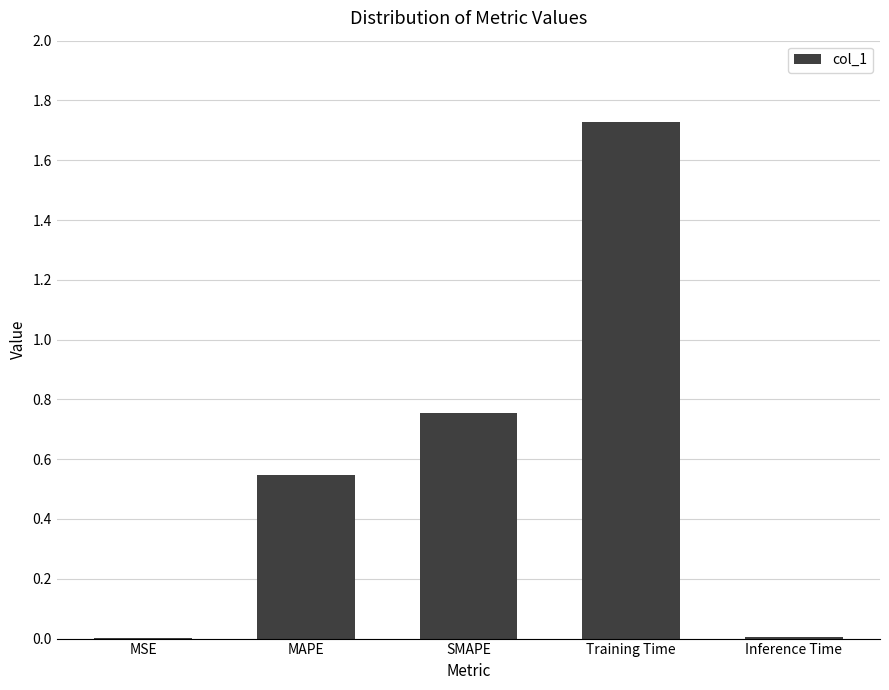

True or false: the data shows 0.0 at Inference Time.

True